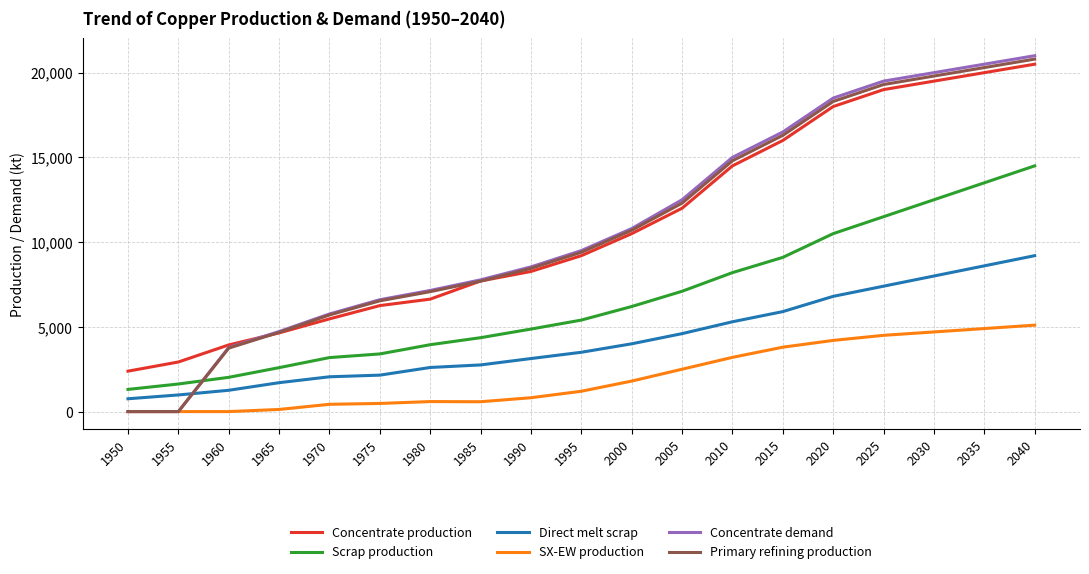

Is the value of Primary refining production at 1990 greater than the value of Direct melt scrap at 1990?

Yes